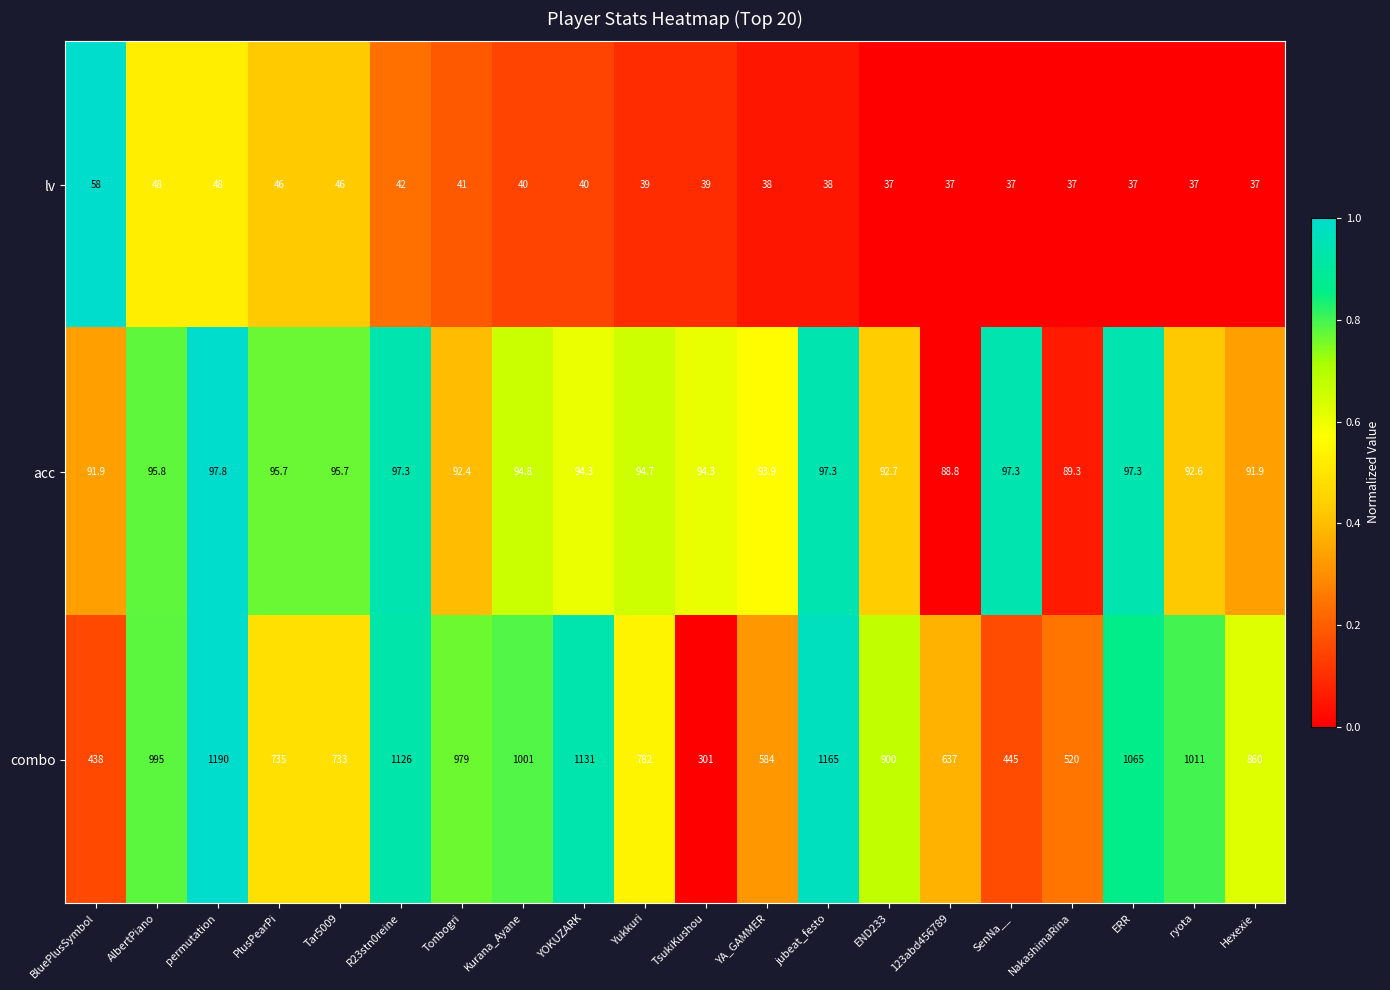

What is the difference between the maximum and minimum values in the acc series?

9.0